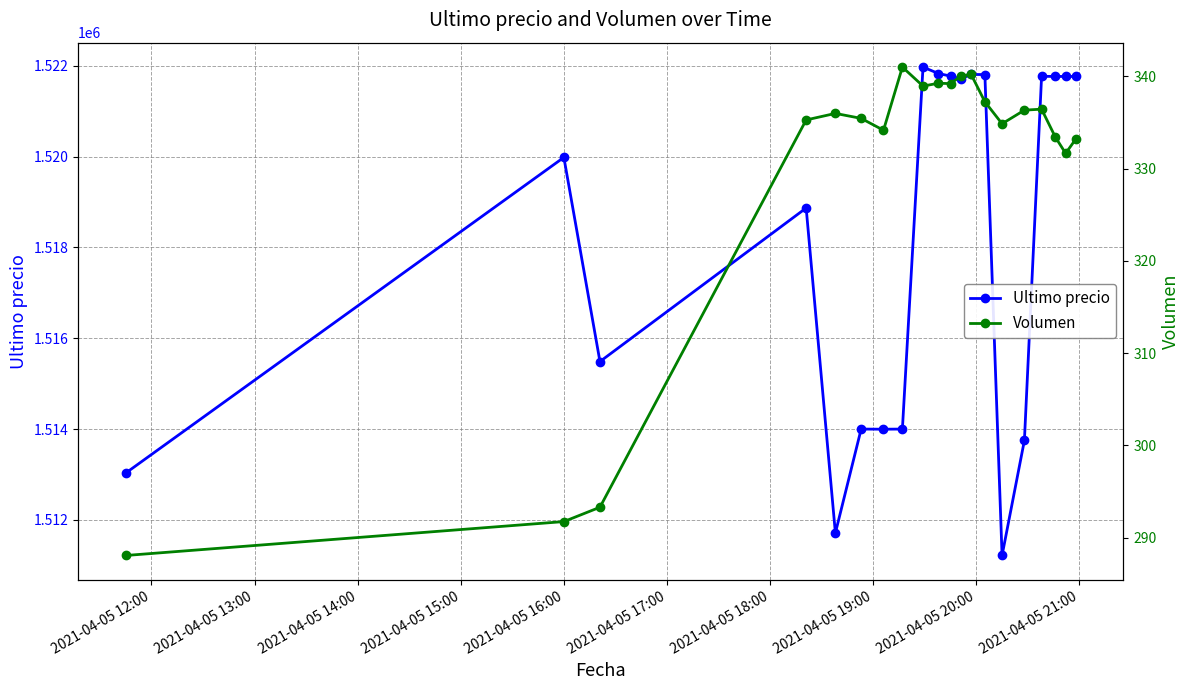

What is the highest value of the Ultimo precio series?

1521974.0